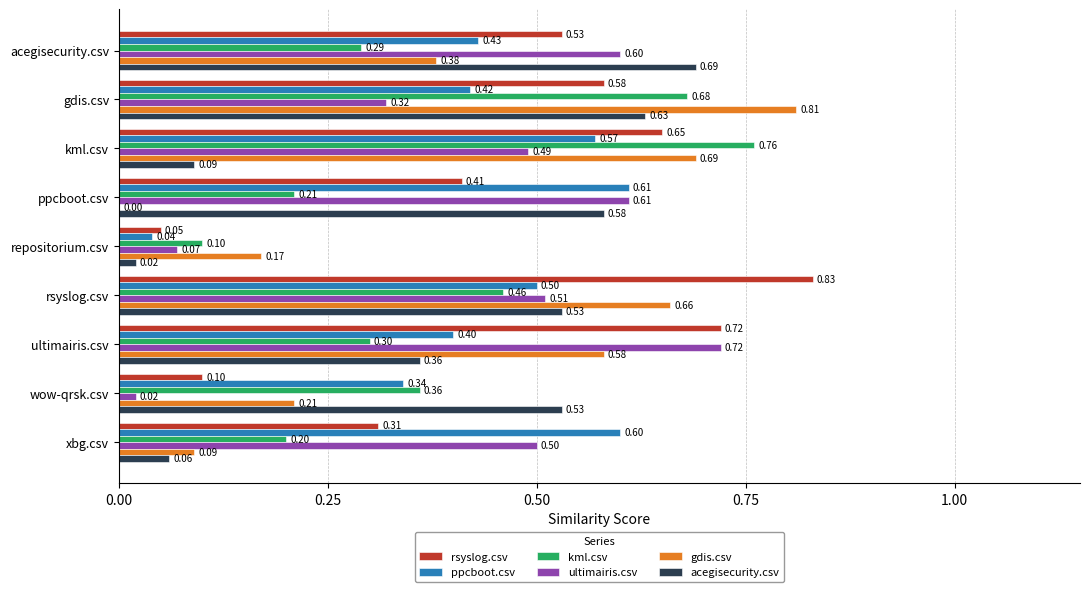

Which series changed the most between gdis.csv and ultimairis.csv?

ultimairis.csv